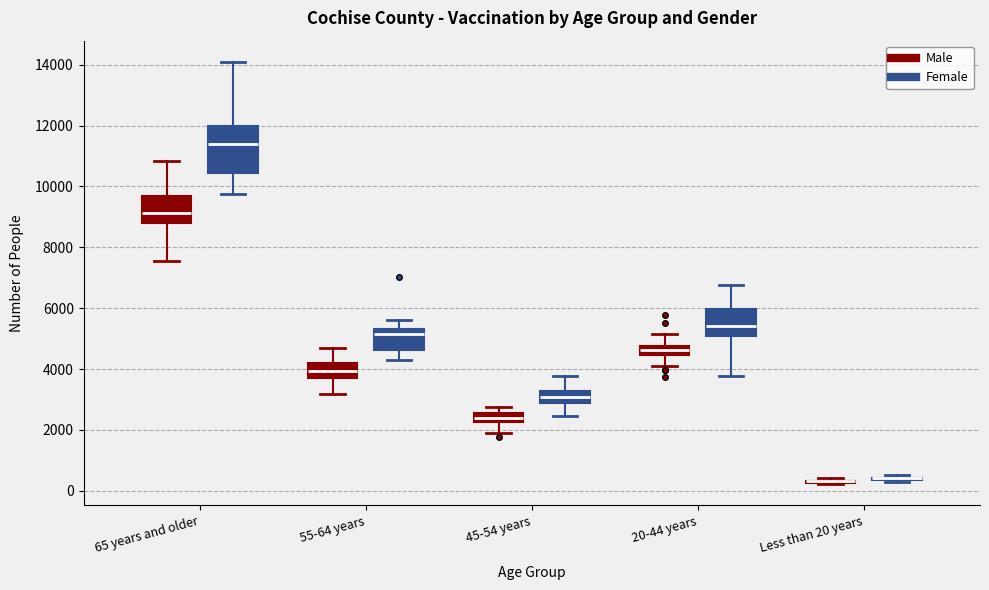

Which box is the tallest, from its lower edge to its upper edge?

65 years and older (Female)